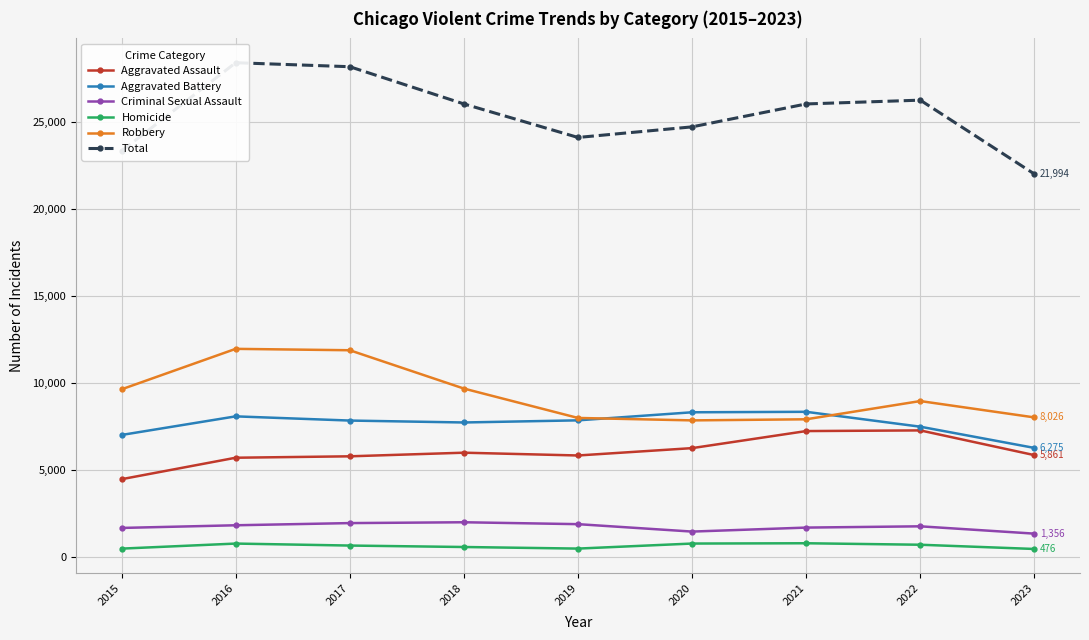

Reading left to right, what are all the values shown in this chart?

Aggravated Assault: 4480	5712	5793	6001	5841	6263	7242	7280	5861
Aggravated Battery: 7018	8086	7845	7735	7857	8320	8347	7493	6275
Criminal Sexual Assault: 1683	1836	1961	2009	1900	1474	1703	1776	1356
Homicide: 496	786	672	589	498	787	804	719	476
Robbery: 9638	11960	11880	9681	7995	7855	7918	8964	8026
Total: 23315	28380	28151	26015	24091	24699	26014	26232	21994